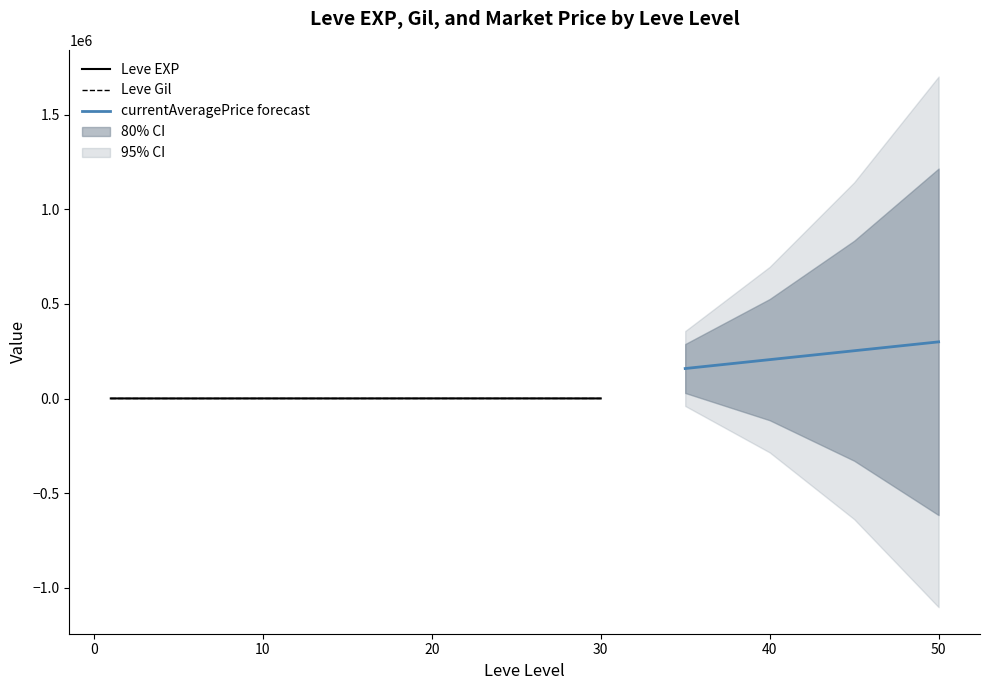

Where is Leve EXP nearest to the value 515?

25